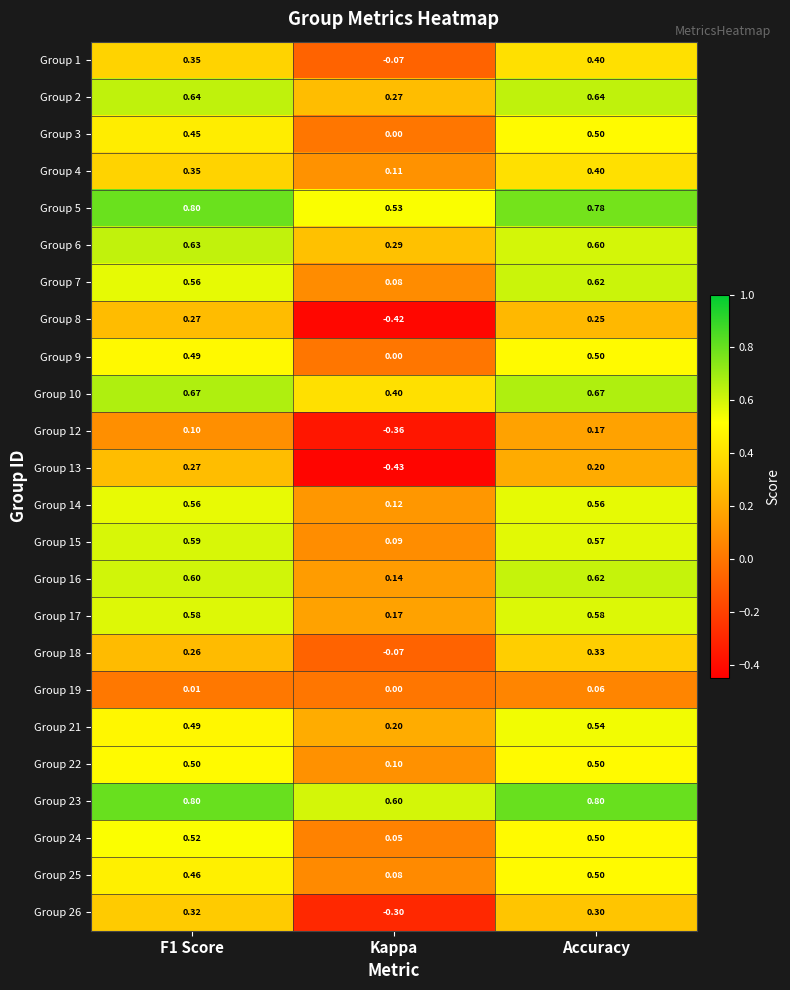

At which category does the chart reach its minimum across all series?

Kappa